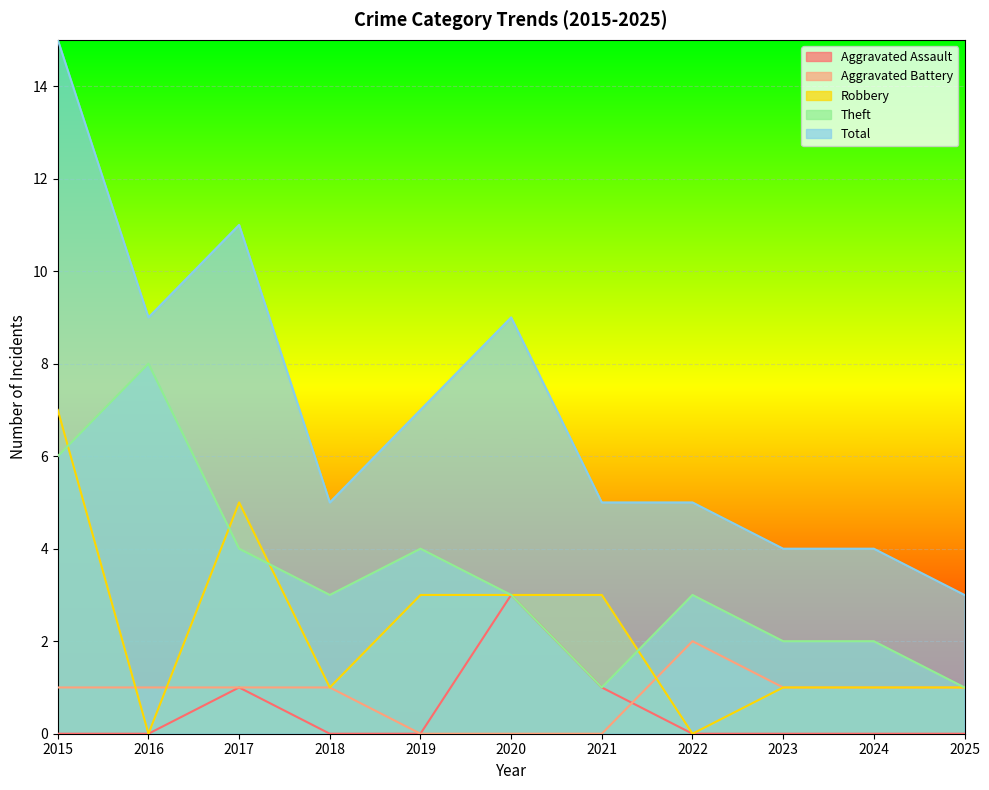

The Total series shows 7 at 2019. True or false?

True